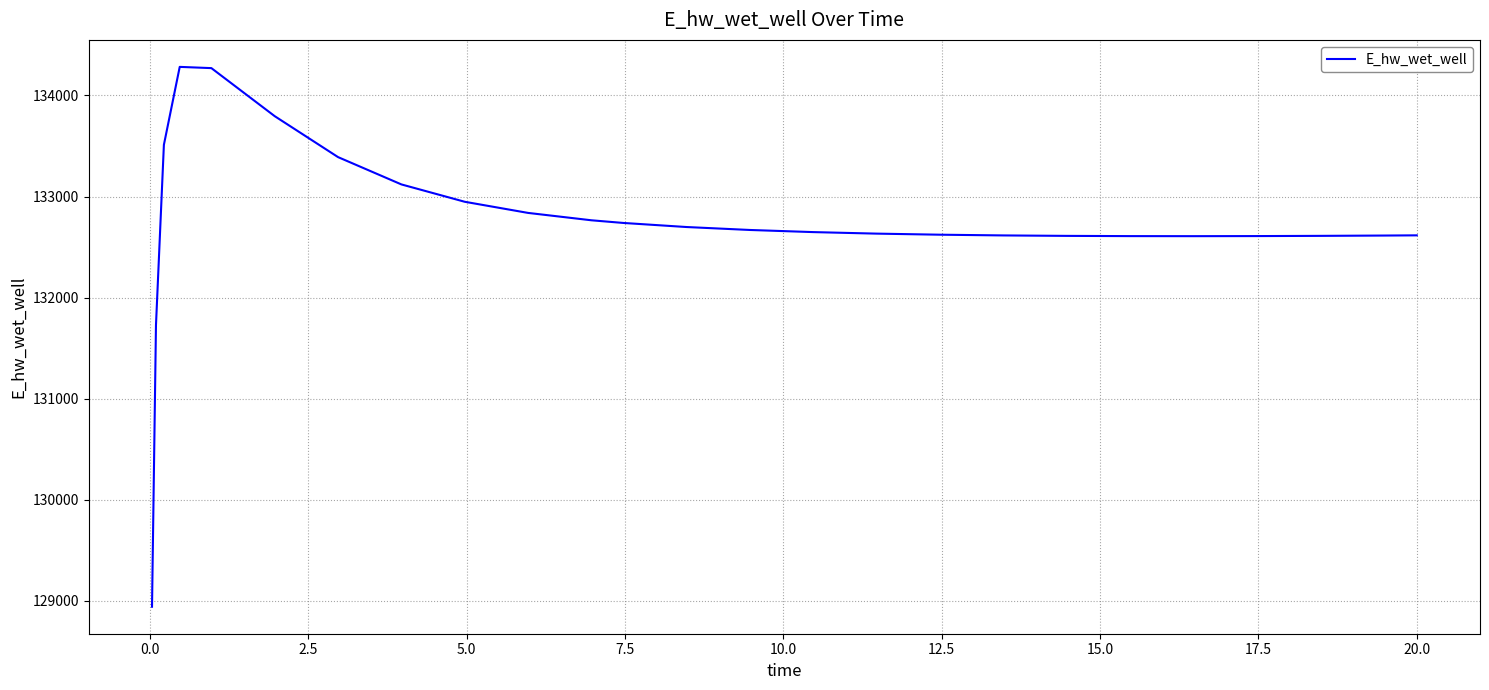

What is the maximum value shown in the chart?

134283.0